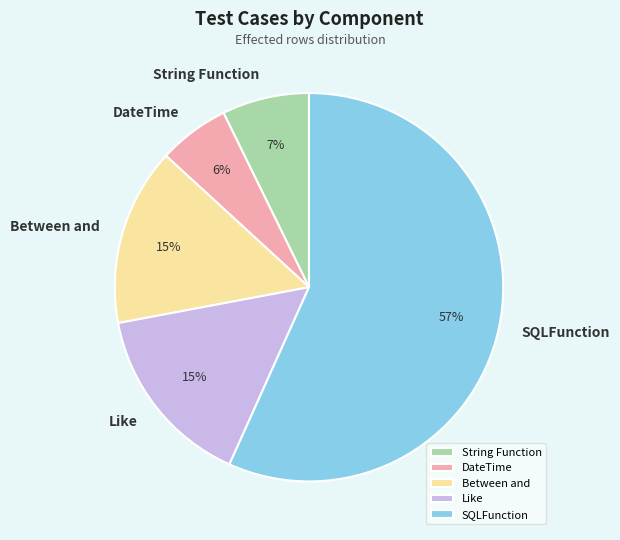

To the nearest percent, what portion does DateTime represent?

6%